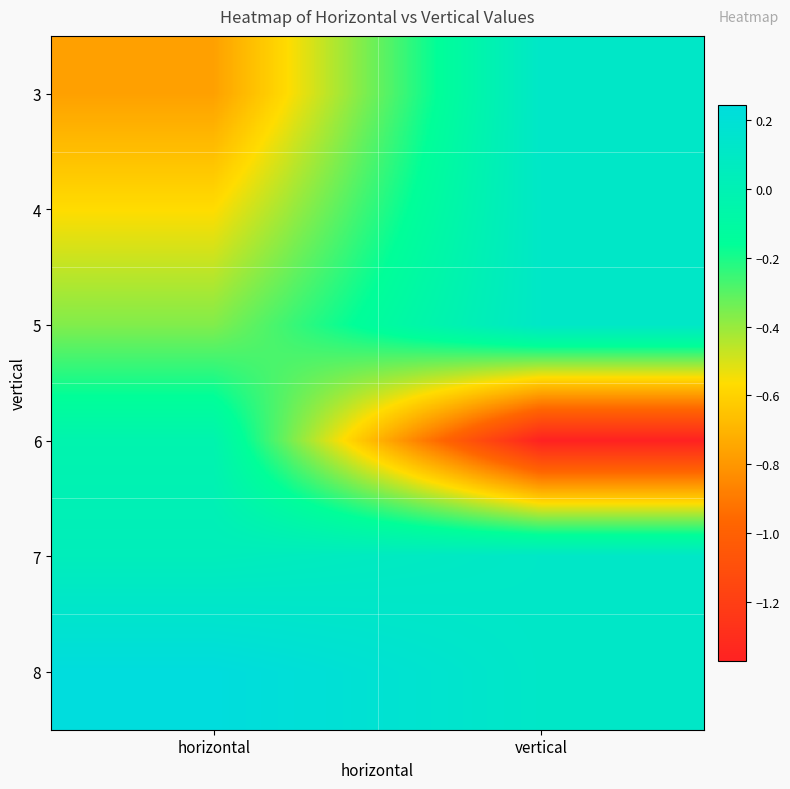

What is the minimum value shown in the chart?

-1.4